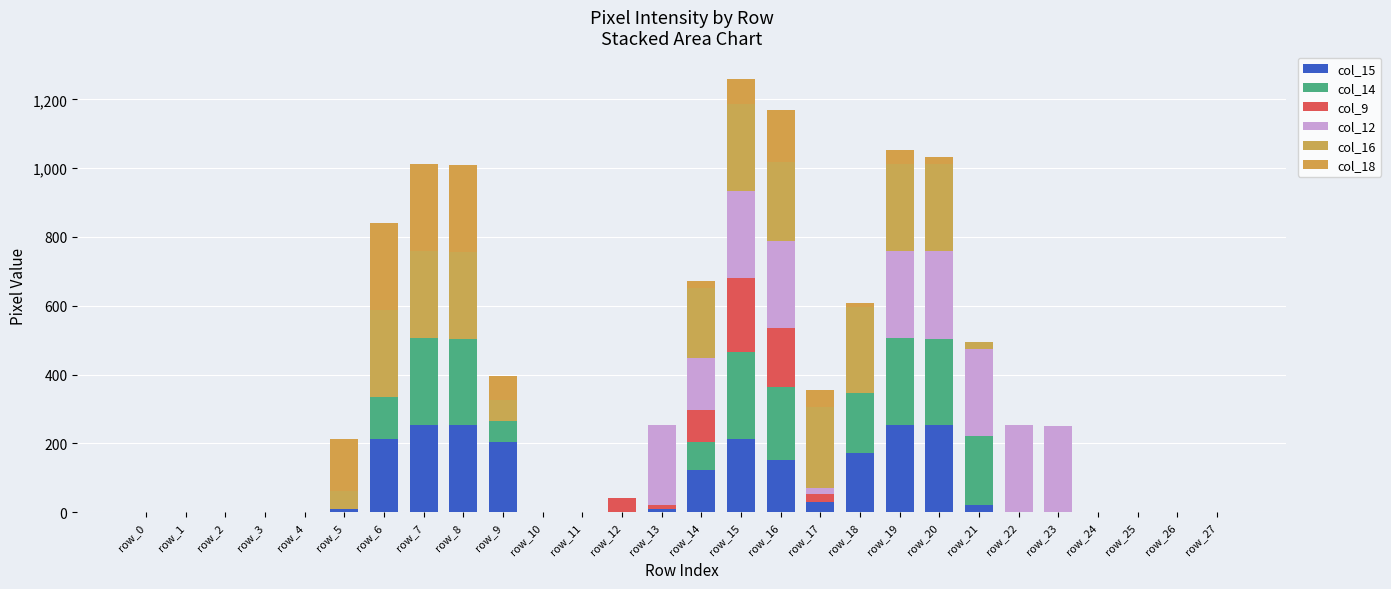

How many data points does each series have?

28